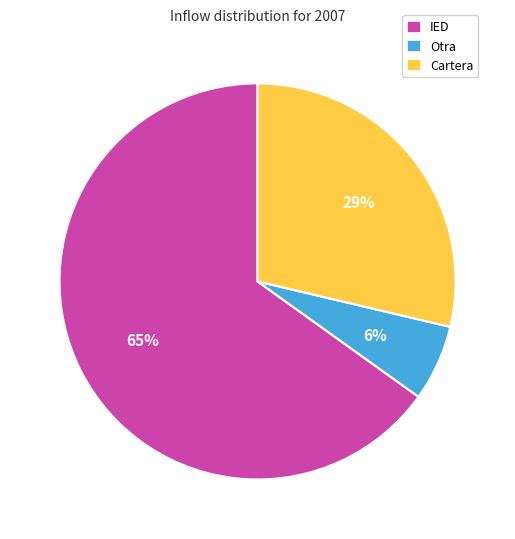

Is it true that IED is 65% of the pie?

True